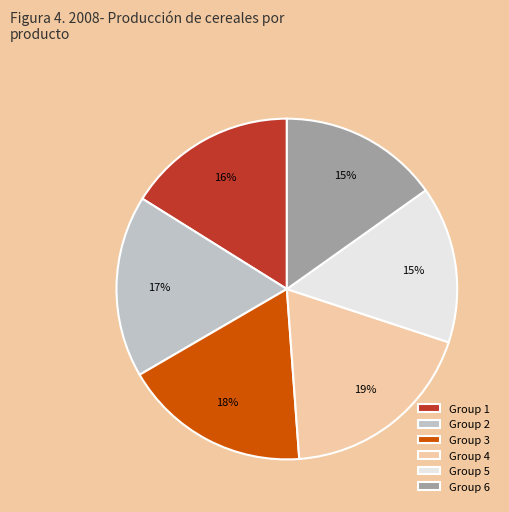

Is there a majority slice in this chart?

No